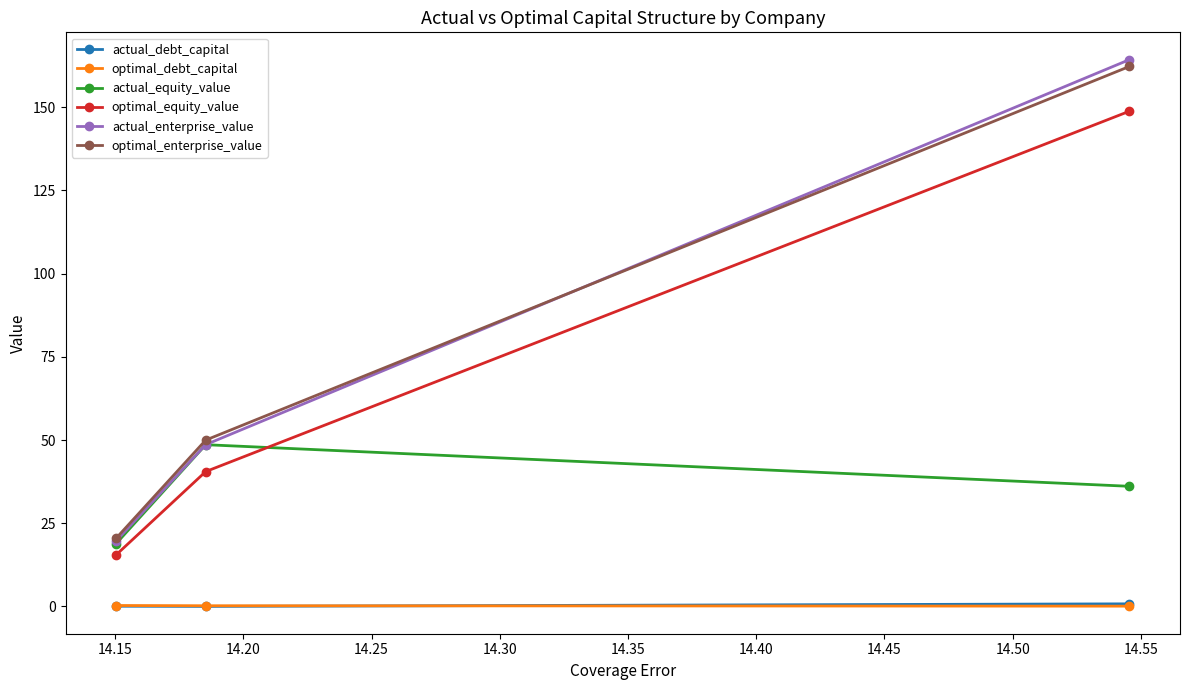

Which series has the widest spread of values?

actual_enterprise_value